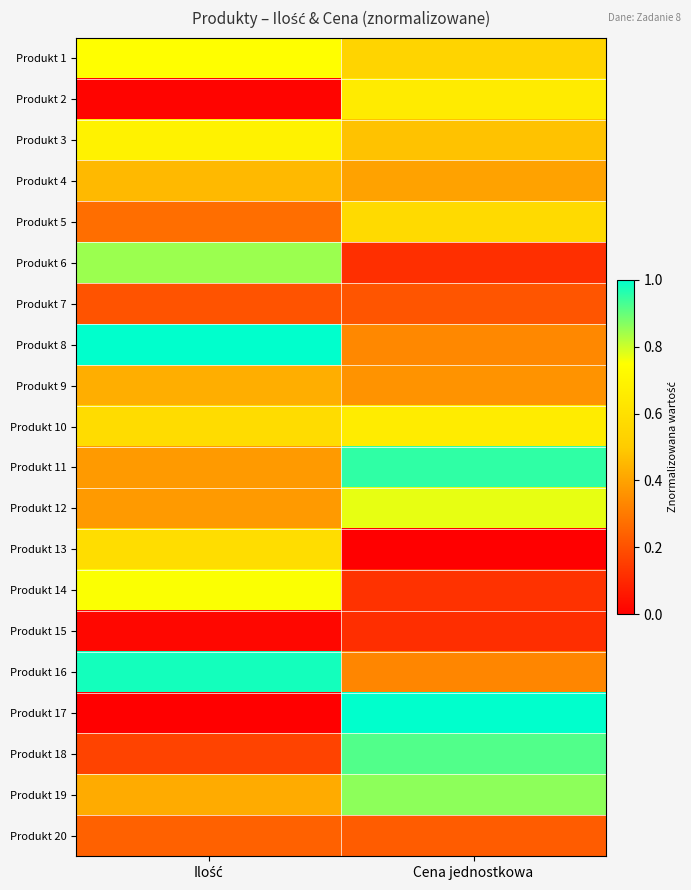

Reading left to right, transcribe all the data shown in this chart.

Produkt 1: Ilość=0.7	Cena jednostkowa=0.5
Produkt 2: Ilość=0.0	Cena jednostkowa=0.7
Produkt 3: Ilość=0.7	Cena jednostkowa=0.5
Produkt 4: Ilość=0.5	Cena jednostkowa=0.4
Produkt 5: Ilość=0.3	Cena jednostkowa=0.6
Produkt 6: Ilość=0.8	Cena jednostkowa=0.1
Produkt 7: Ilość=0.2	Cena jednostkowa=0.2
Produkt 8: Ilość=1.0	Cena jednostkowa=0.3
Produkt 9: Ilość=0.4	Cena jednostkowa=0.4
Produkt 10: Ilość=0.6	Cena jednostkowa=0.7
Produkt 11: Ilość=0.4	Cena jednostkowa=1.0
Produkt 12: Ilość=0.4	Cena jednostkowa=0.8
Produkt 13: Ilość=0.6	Cena jednostkowa=0.0
Produkt 14: Ilość=0.8	Cena jednostkowa=0.1
Produkt 15: Ilość=0.0	Cena jednostkowa=0.1
Produkt 16: Ilość=1.0	Cena jednostkowa=0.3
Produkt 17: Ilość=0.0	Cena jednostkowa=1.0
Produkt 18: Ilość=0.2	Cena jednostkowa=0.9
Produkt 19: Ilość=0.4	Cena jednostkowa=0.9
Produkt 20: Ilość=0.2	Cena jednostkowa=0.2